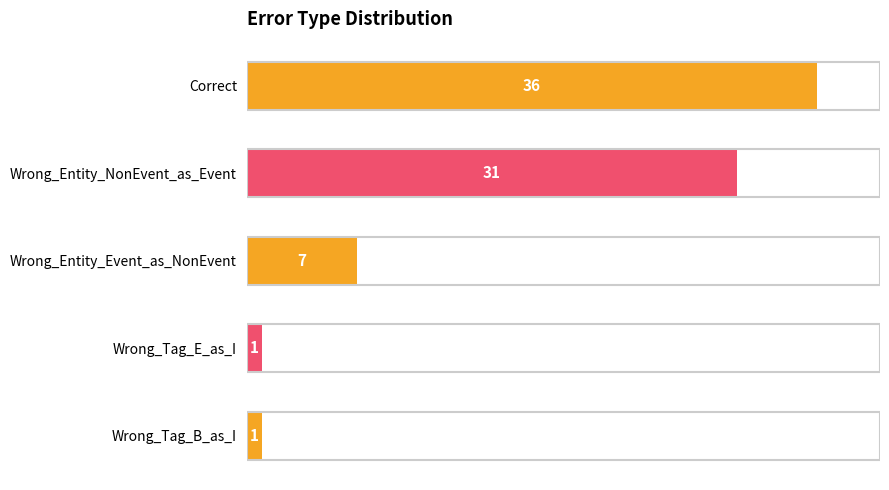

True or false: the data shows 1 at Wrong_Tag_E_as_I.

True